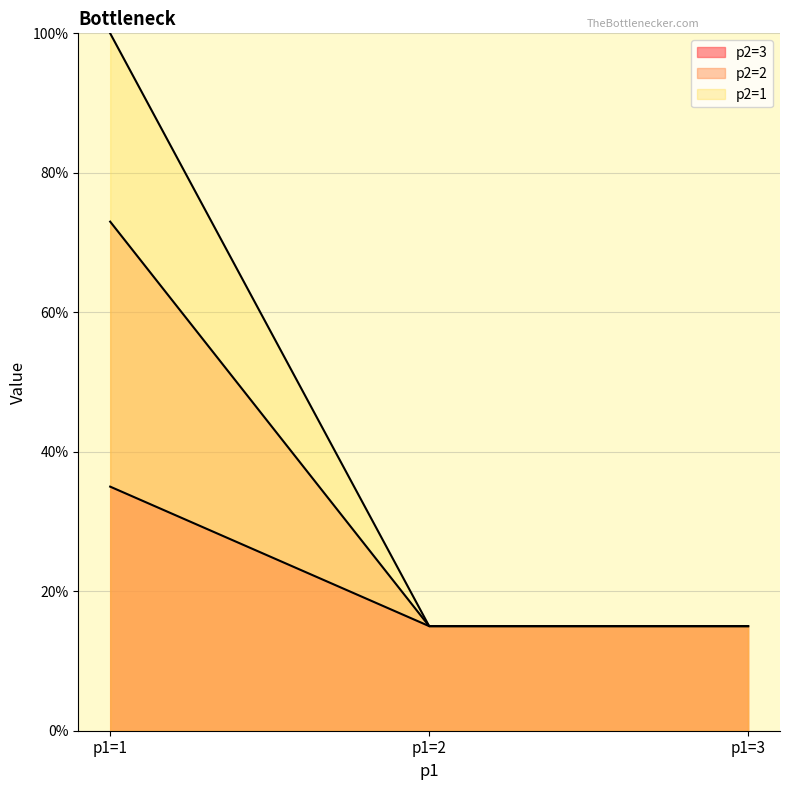

Does the chart display data point markers on the line(s)?

No